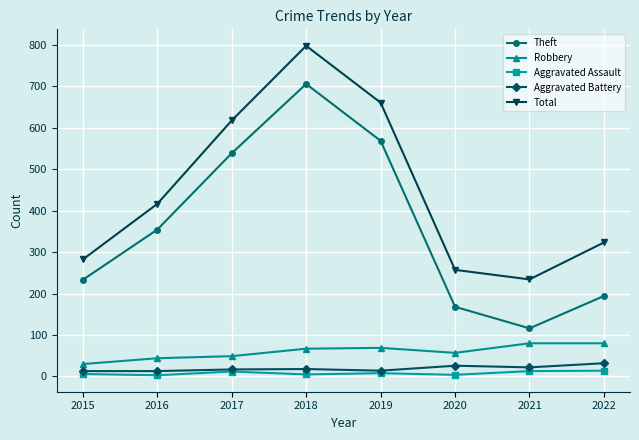

Which series has the widest spread of values?

Theft